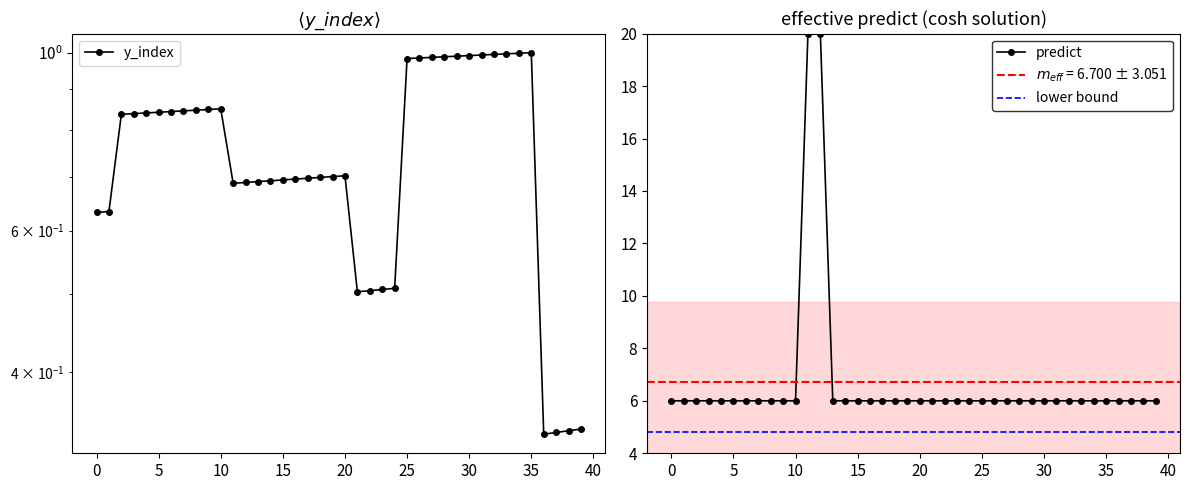

Which label corresponds to the smallest value in the chart?

36